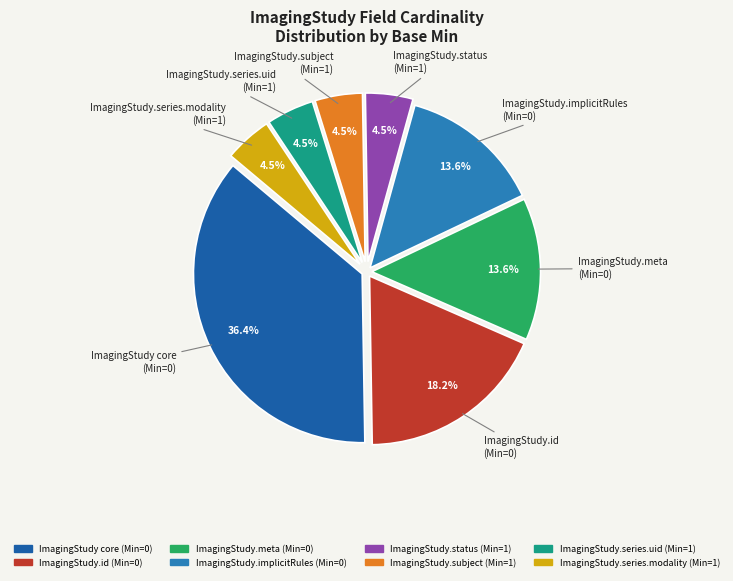

Is there any slice that represents more than half of the pie?

No